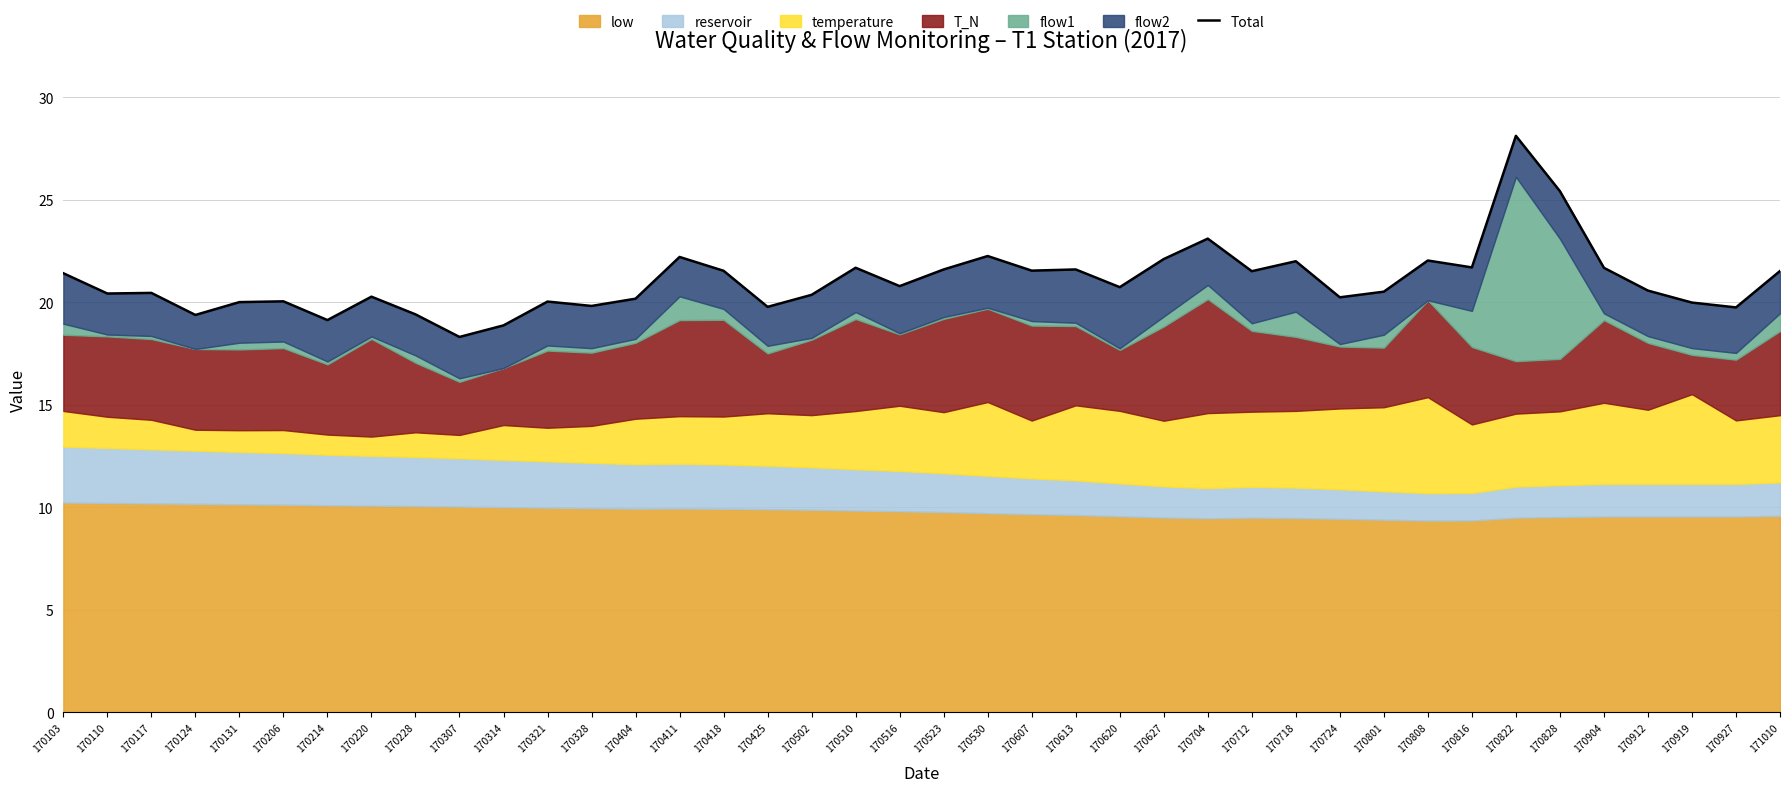

What is the value of the 6th point from the left?

20.1